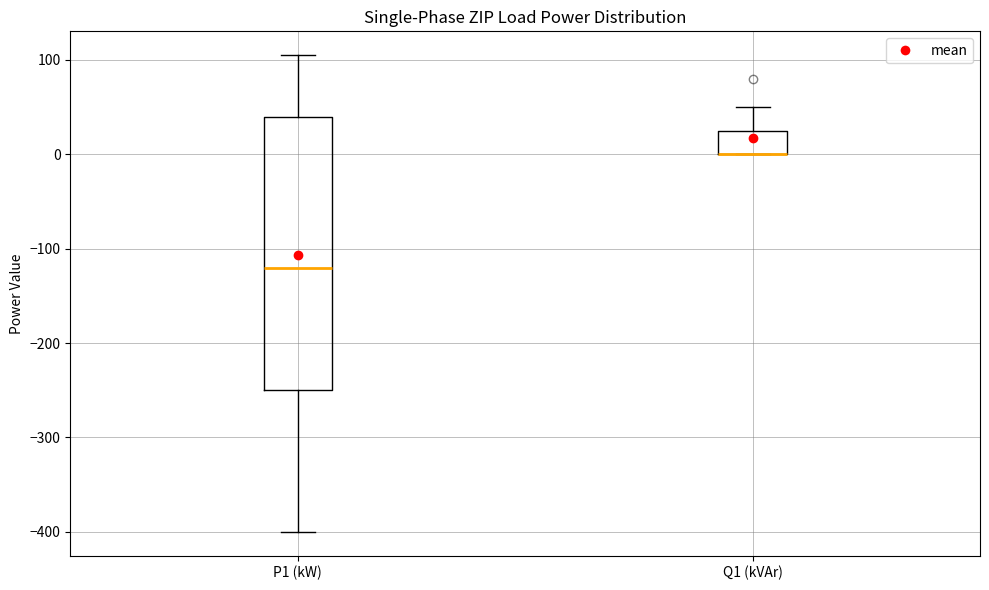

Comparing the boxes themselves (not the whiskers), which one is the tallest?

P1 (kW)